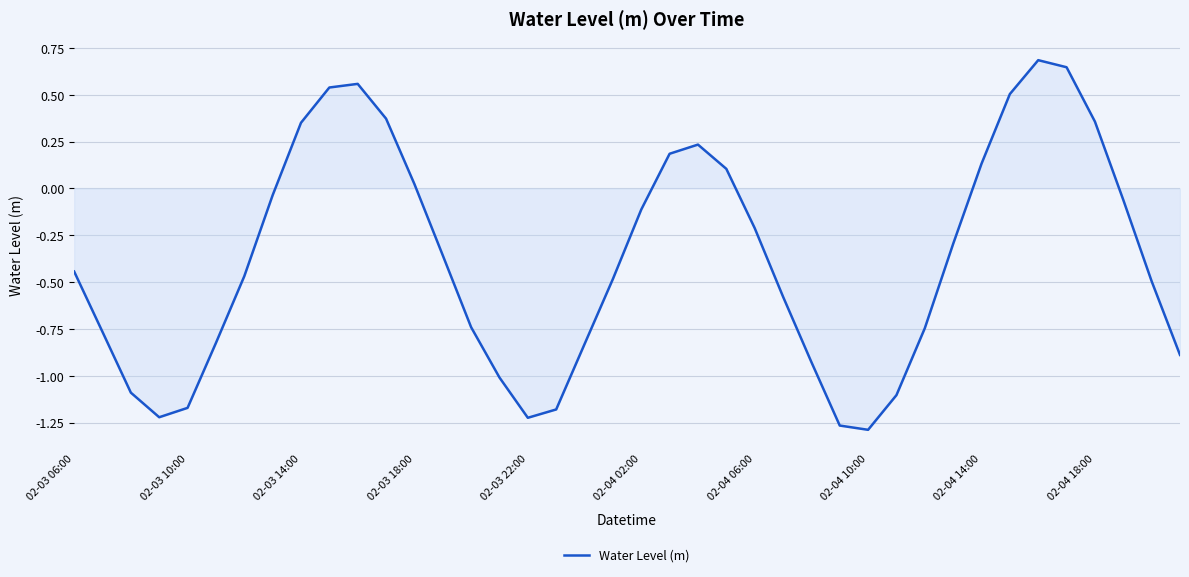

True or false: there are more than 0 points higher than both neighbors.

True